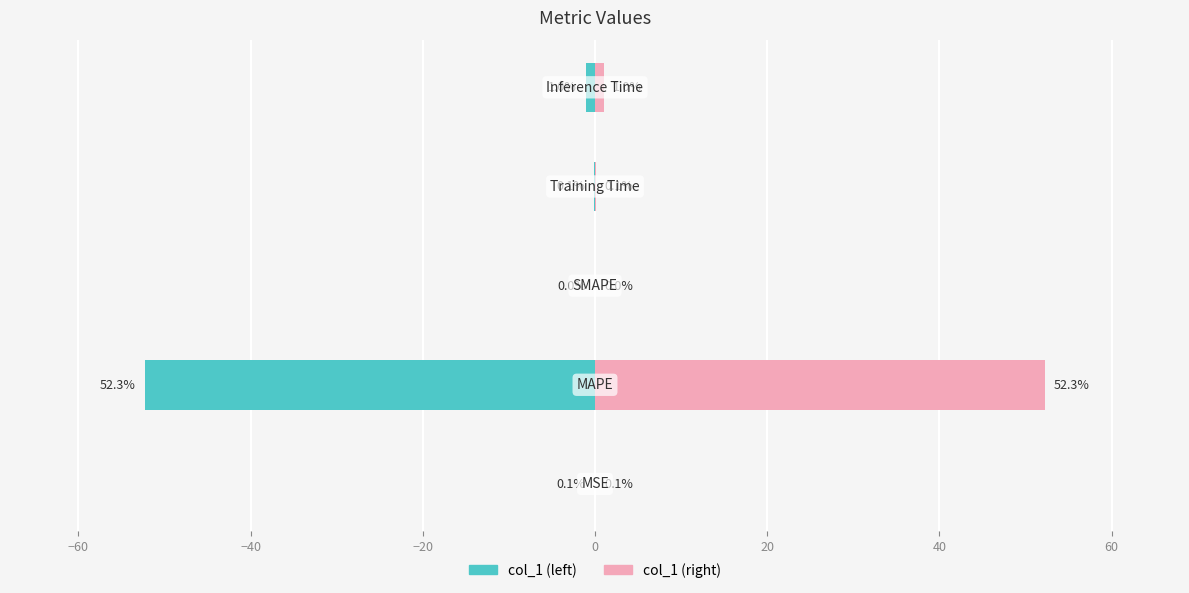

How many values exceed 0?

4